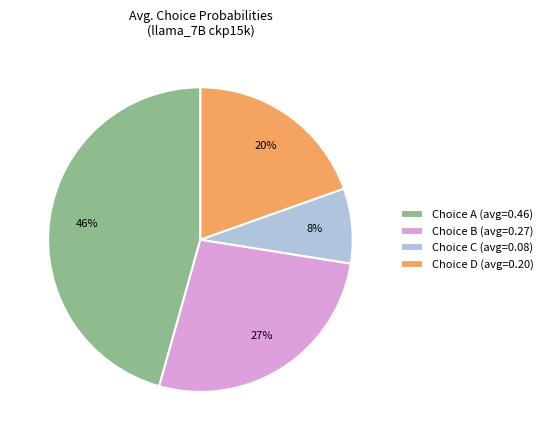

Combined, do Choice C (avg=0.08) and Choice A (avg=0.46) account for over 50%?

Yes